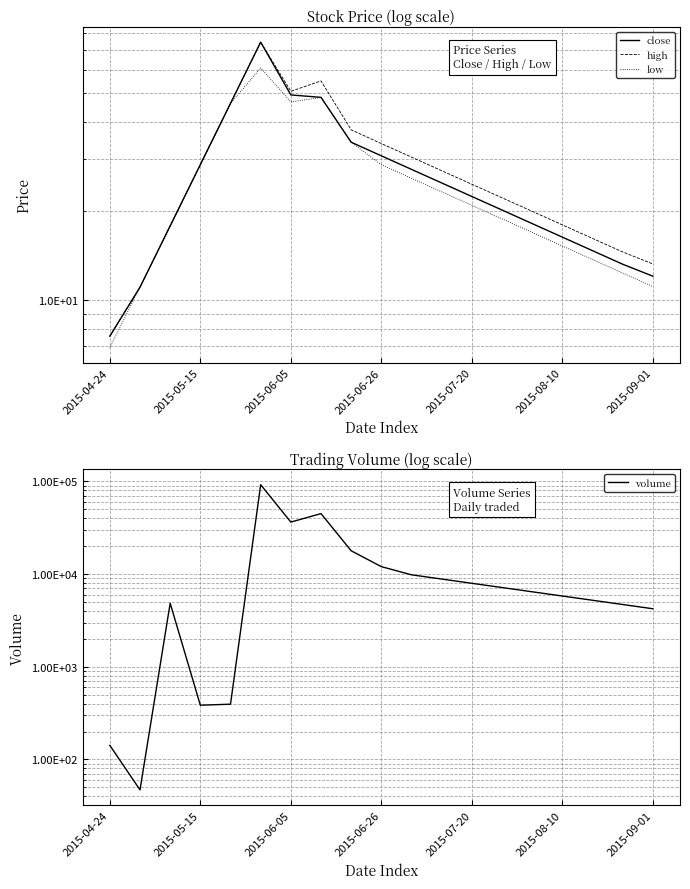

What value does the low series have at 17?

12.3